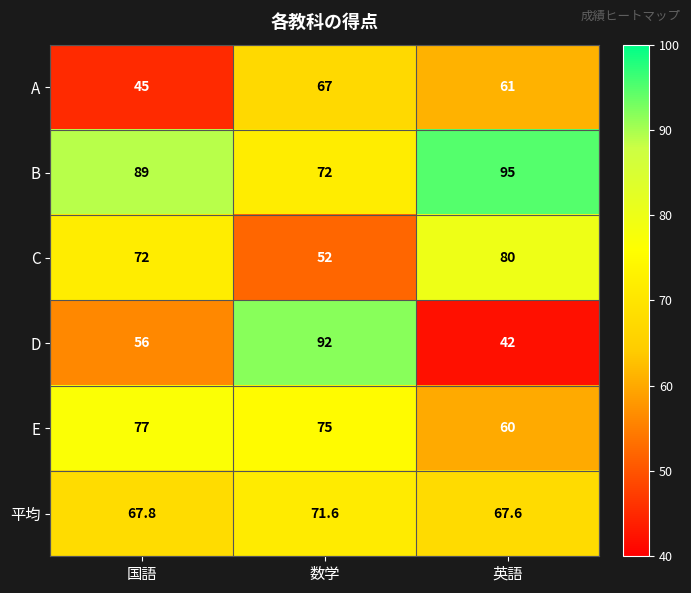

The C series shows 80.0 at 英語. True or false?

True